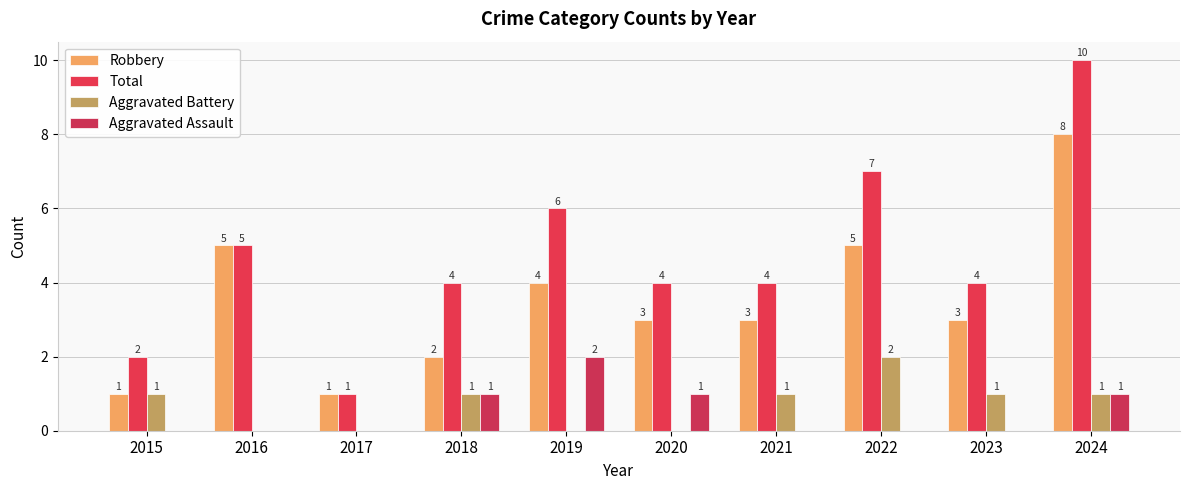

True or false: Total has a value of 4 at 2023.

True